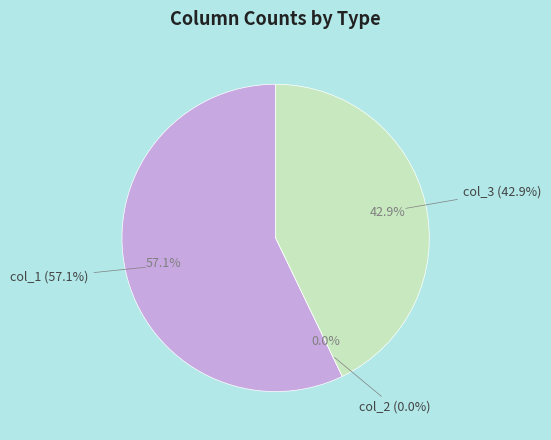

How many segments does this pie chart have?

3